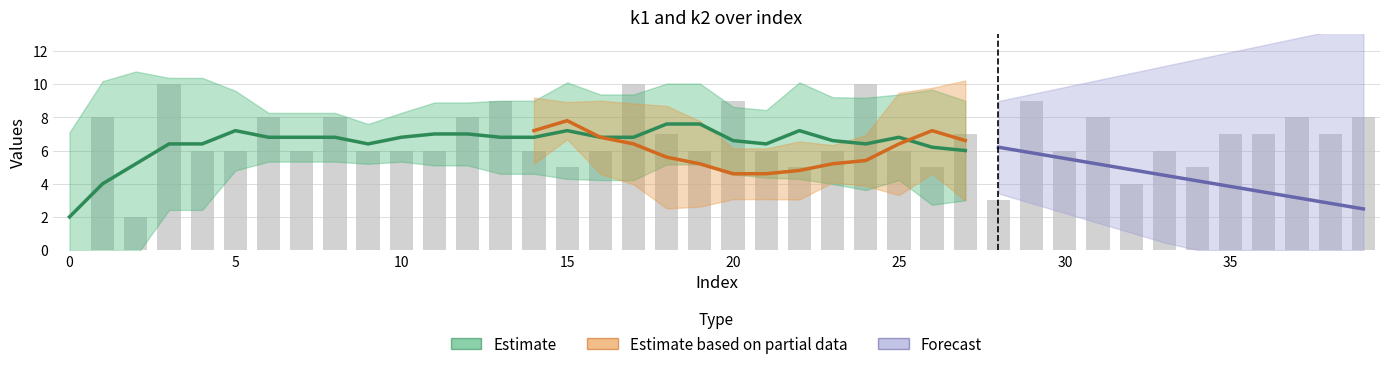

What is the difference between the maximum and second lowest values?

8